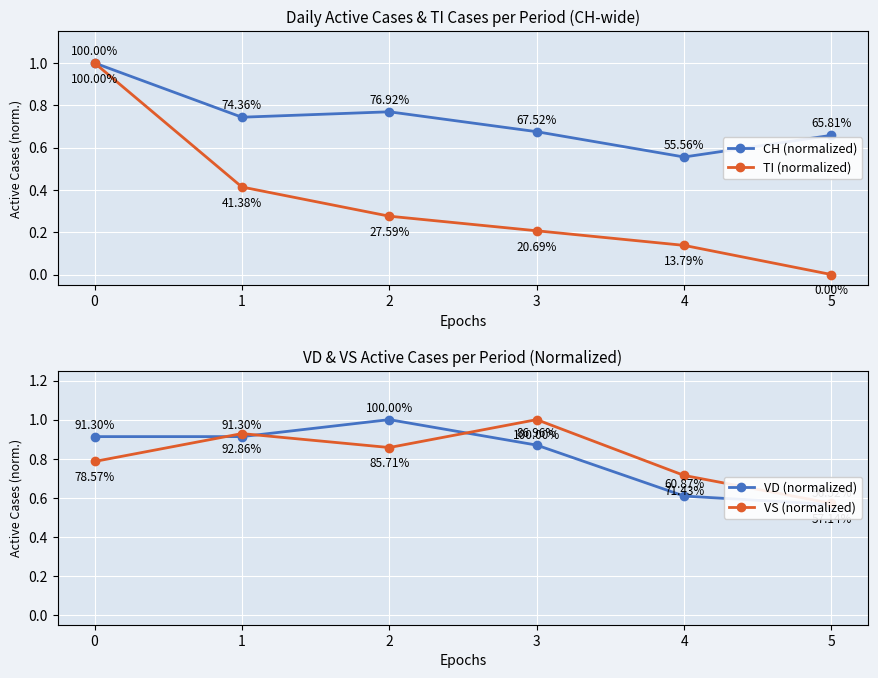

Is it true that TI (normalized) equals 0.2 at 4?

False